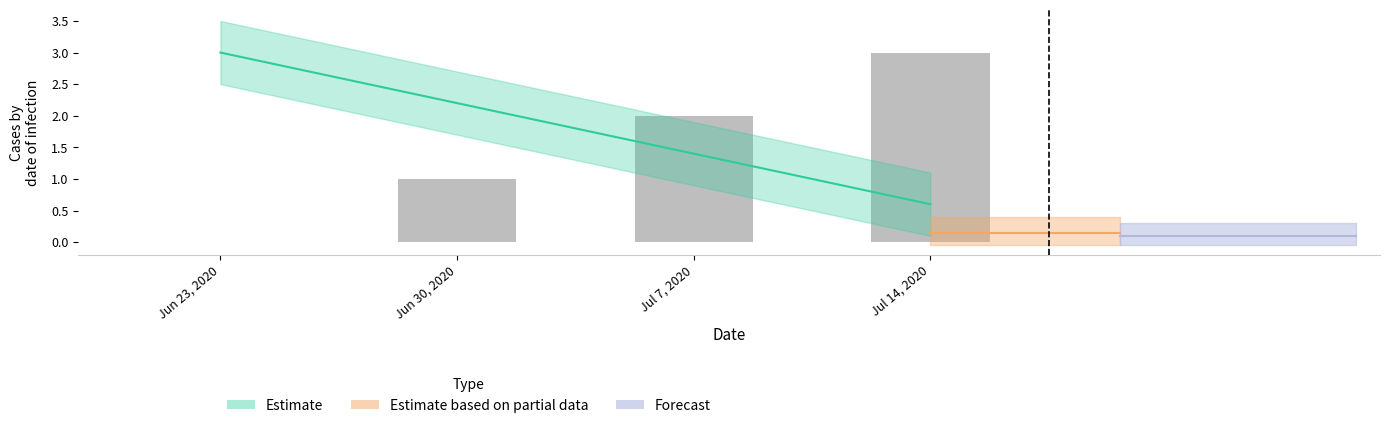

Which label corresponds to the largest value in the chart?

Jul 14, 2020